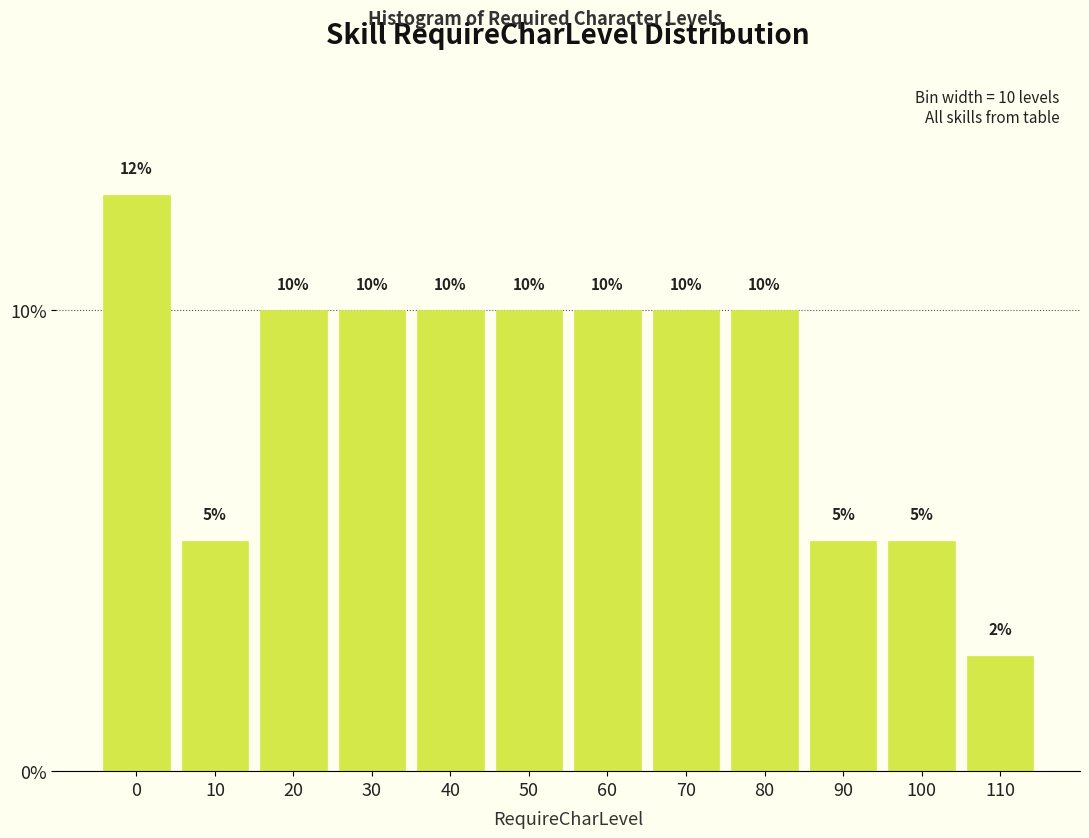

What is the change in value from 10 to 80?

+5.0